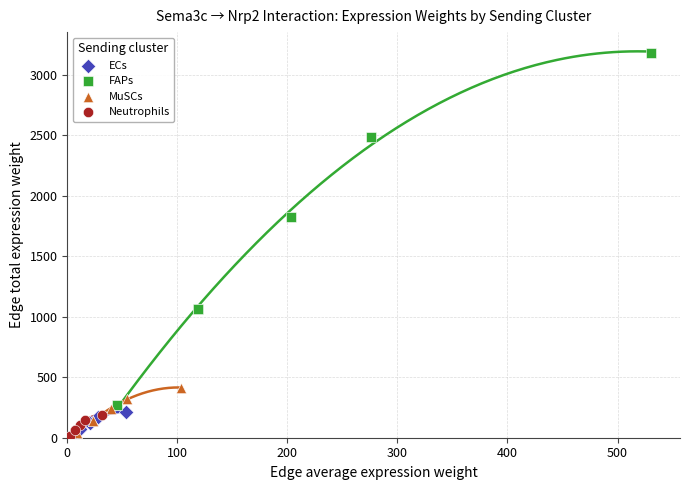

Which series has the largest Y range (max minus min)?

FAPs